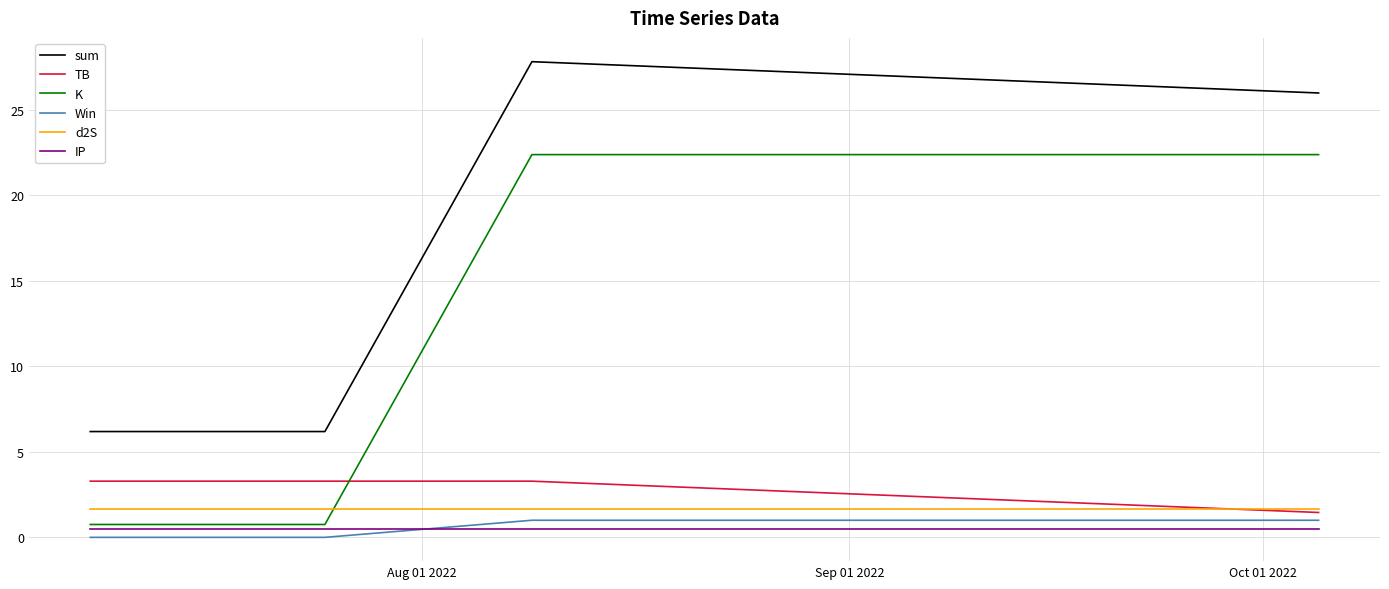

Which series has the largest total across all categories?

sum